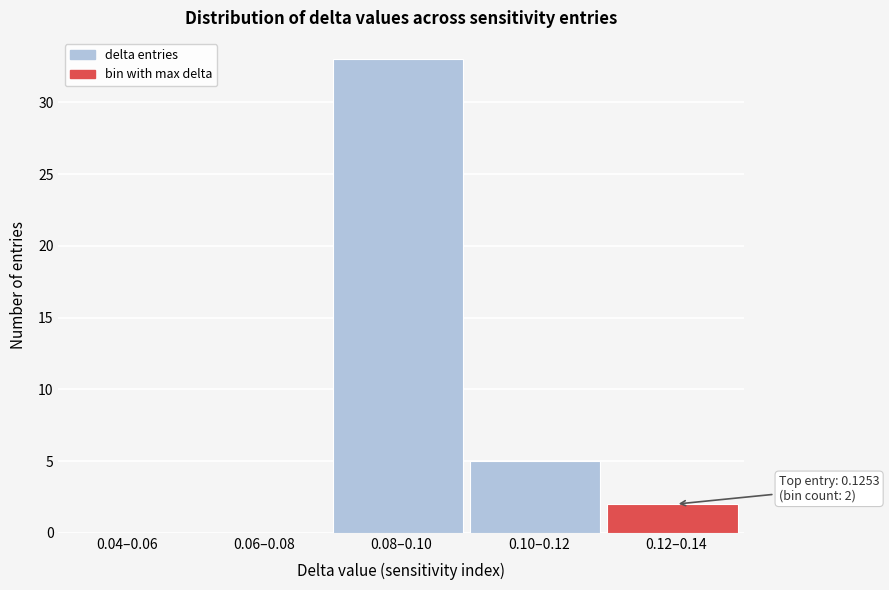

Reading left to right, list all the values displayed in this chart.

0.04–0.06=0	0.06–0.08=0	0.08–0.10=33	0.10–0.12=5	0.12–0.14=2